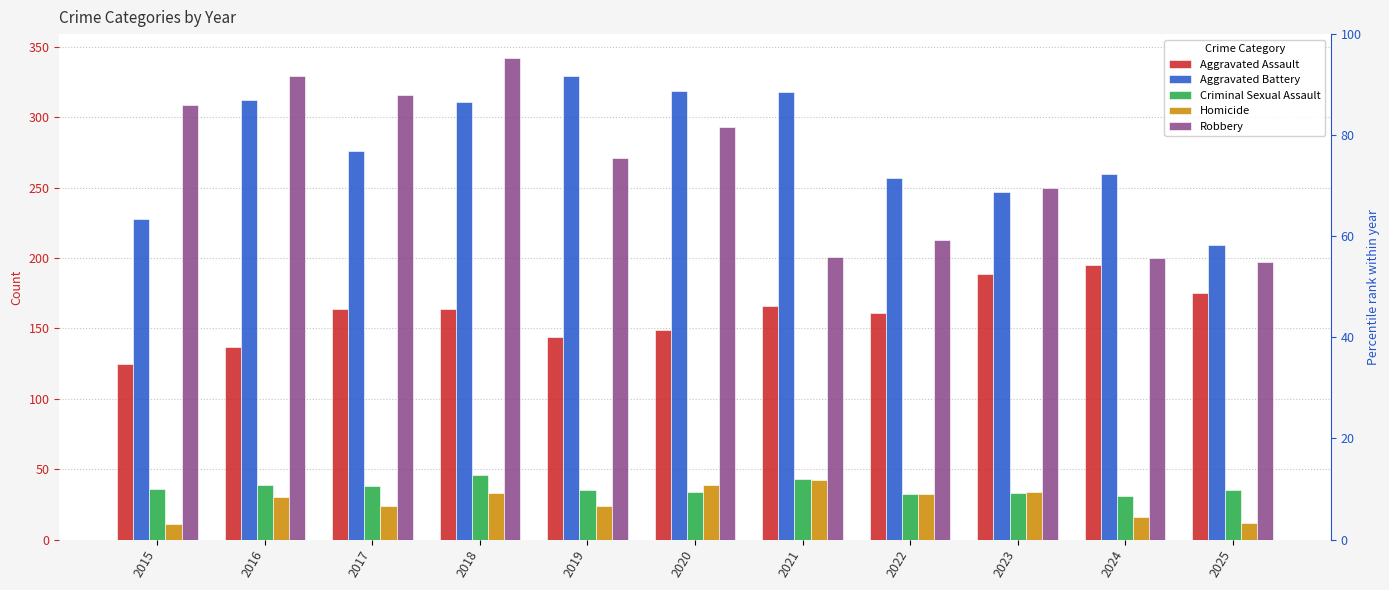

What is the difference between the highest and lowest values at 2025?

197